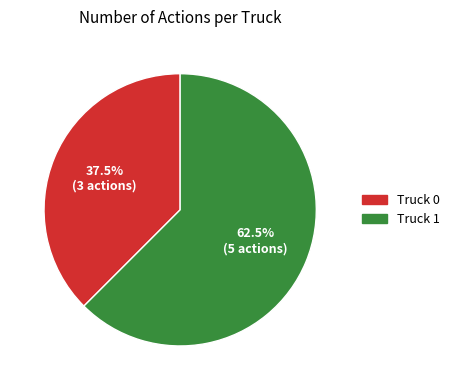

Which has a higher value, Truck 0 or Truck 1?

Truck 1